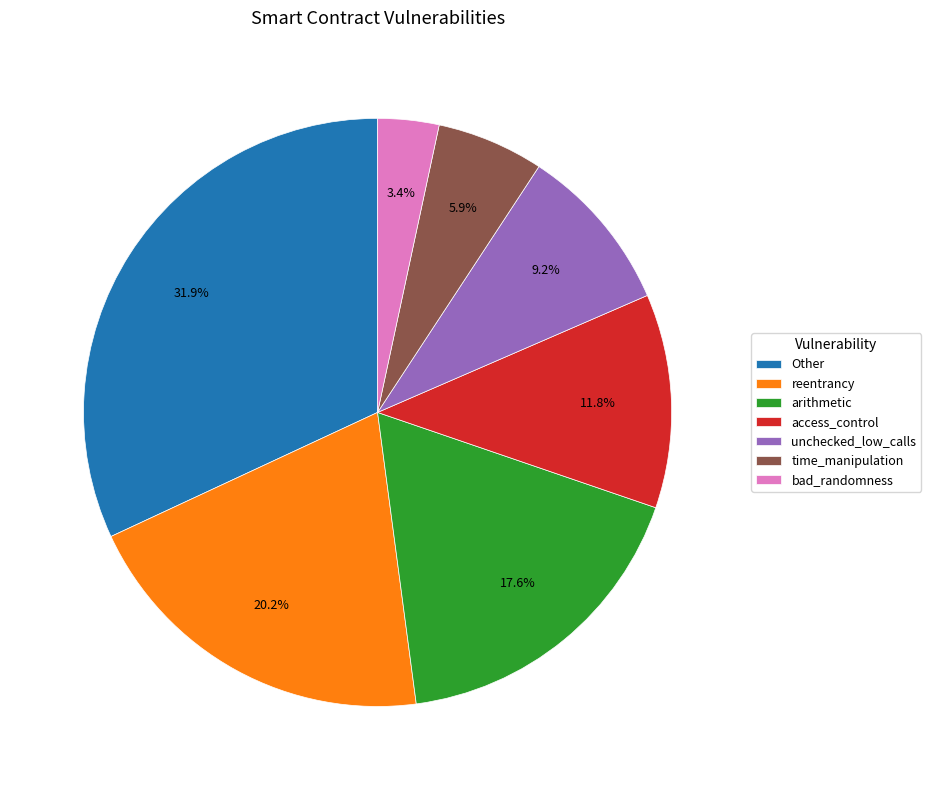

What percentage is the bad_randomness slice, to the nearest percent?

3%